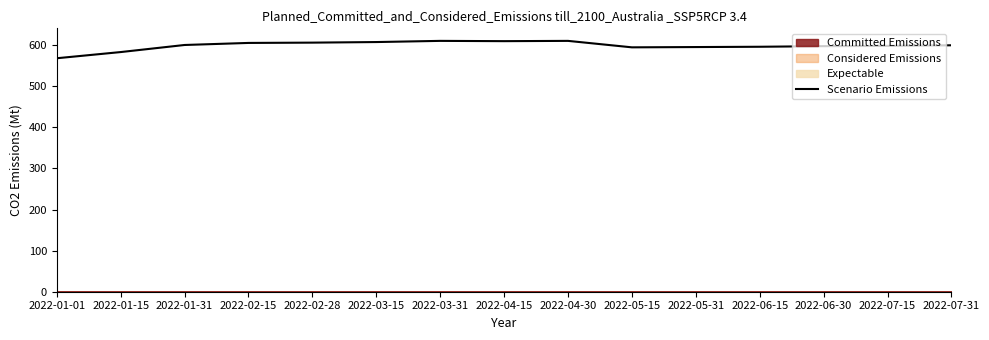

How many interior local peaks (higher than both neighbors) does the data have?

2